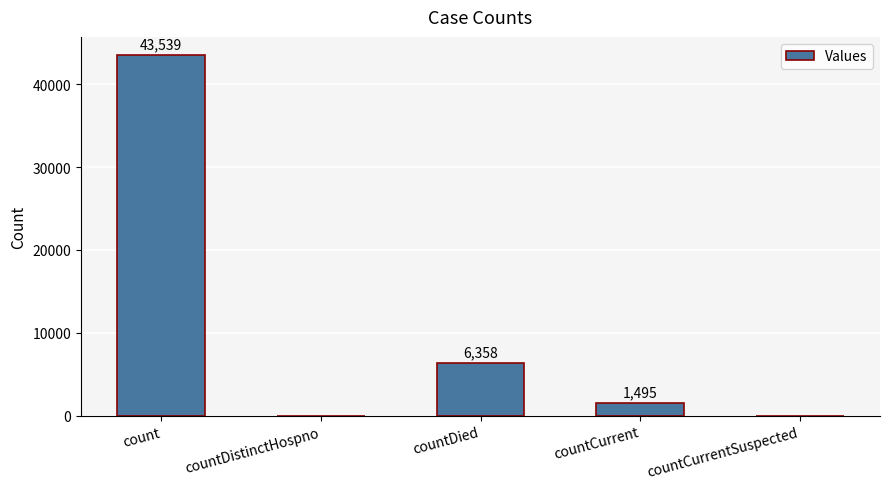

Where does the data first go above 1495?

count